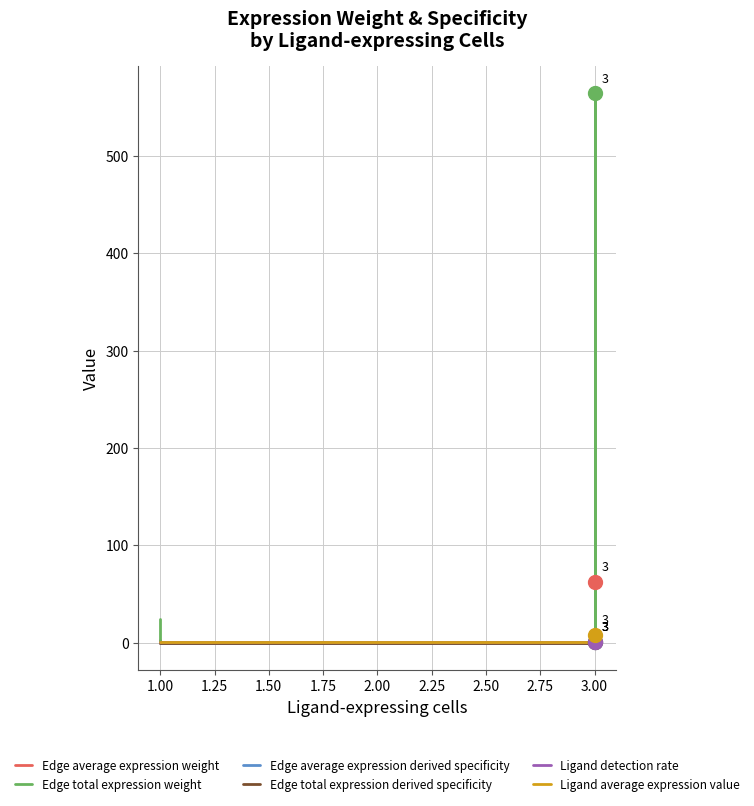

What is the total value across all series at 3.00?

637.9